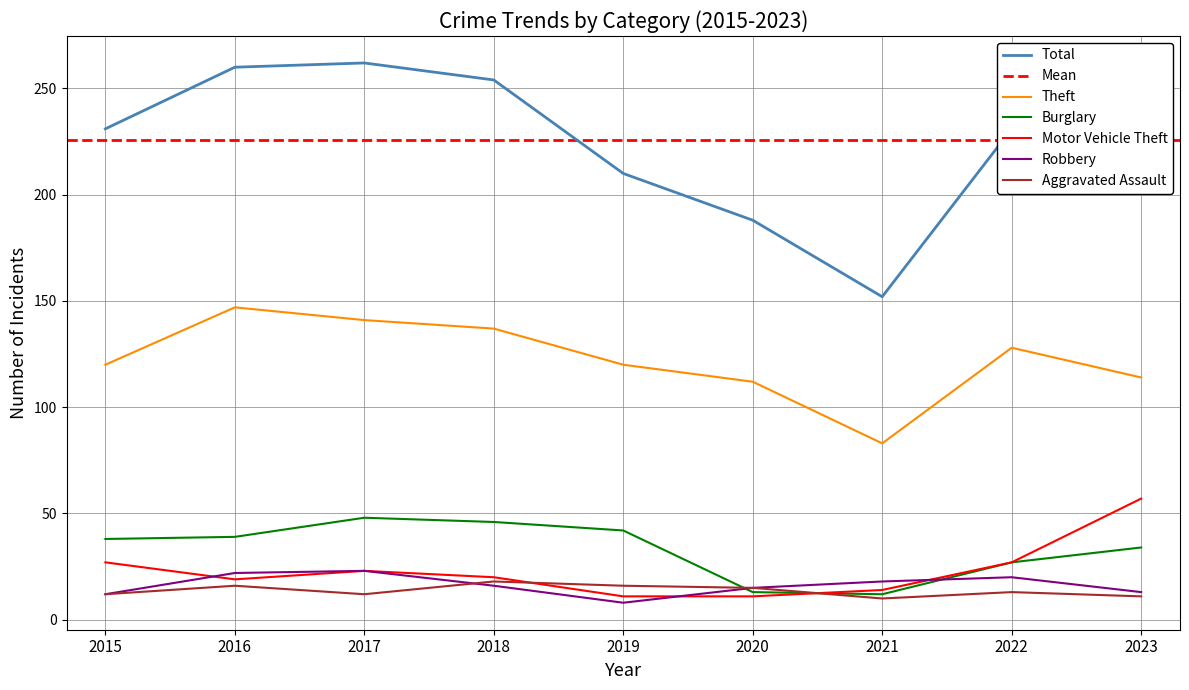

True or false: Theft and Burglary cross at least once.

False